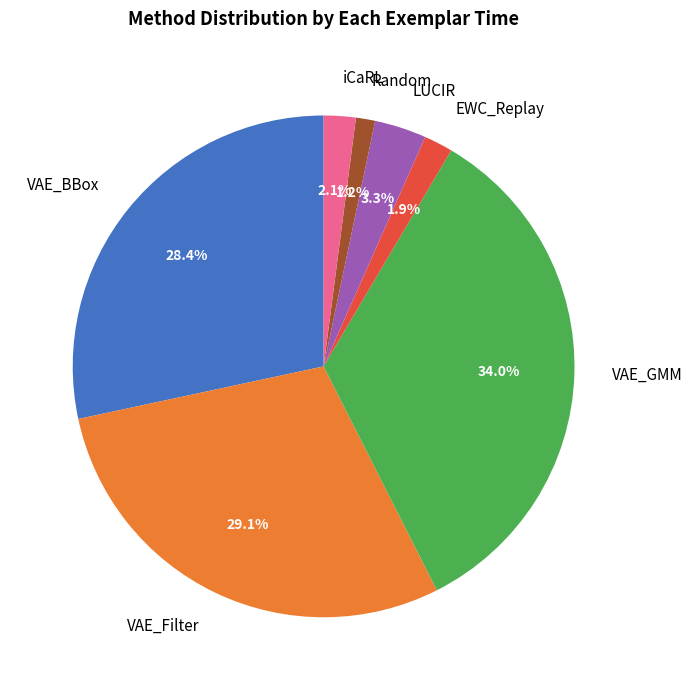

What percentage is NOT represented by VAE_GMM?

66.0%